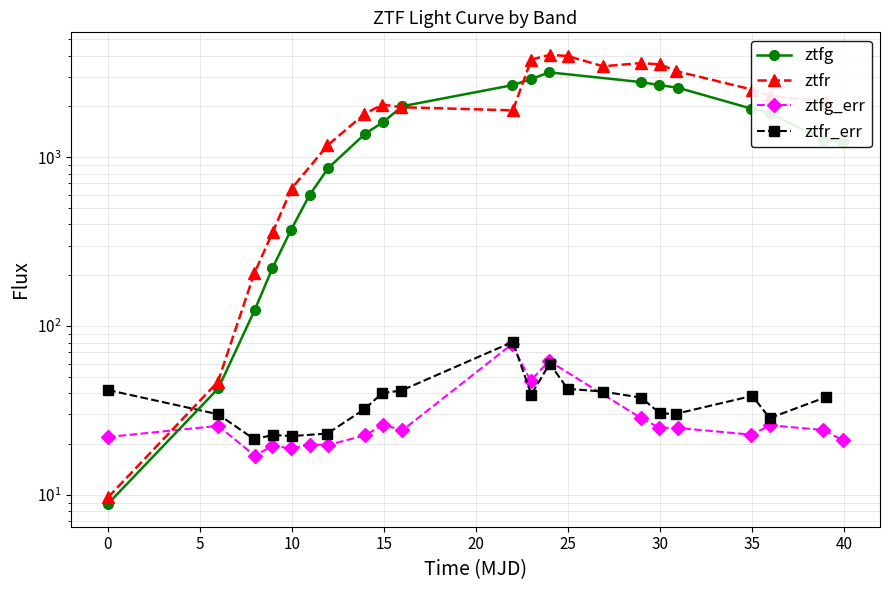

Which series has the largest range (max minus min)?

ztfr